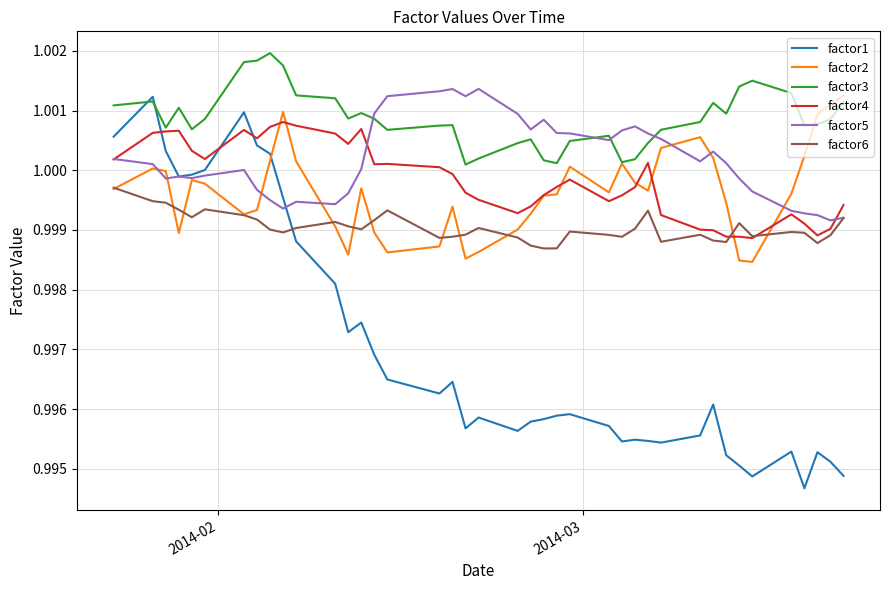

After their last crossing, which series has the higher values: factor4 or factor6?

factor4